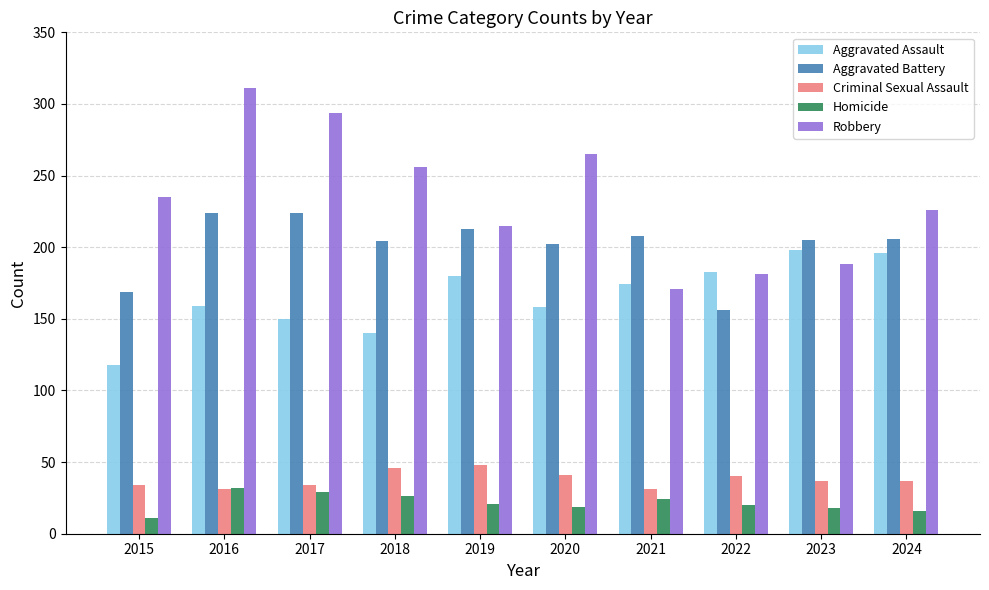

How many data points in Aggravated Assault are less than 174?

5